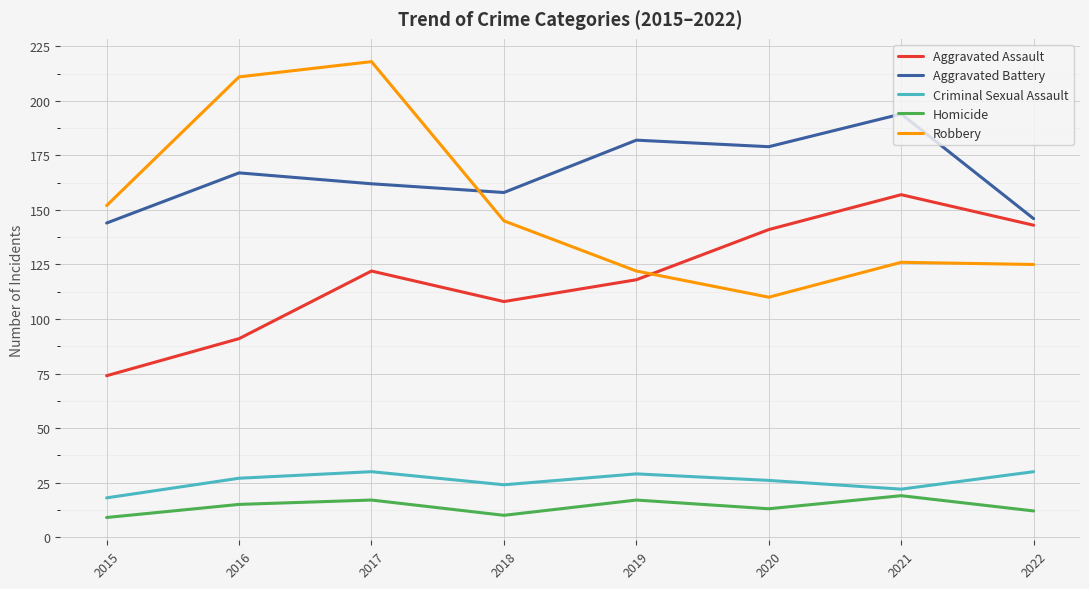

What is the sum of the Aggravated Assault values at 2022 and 2017?

265